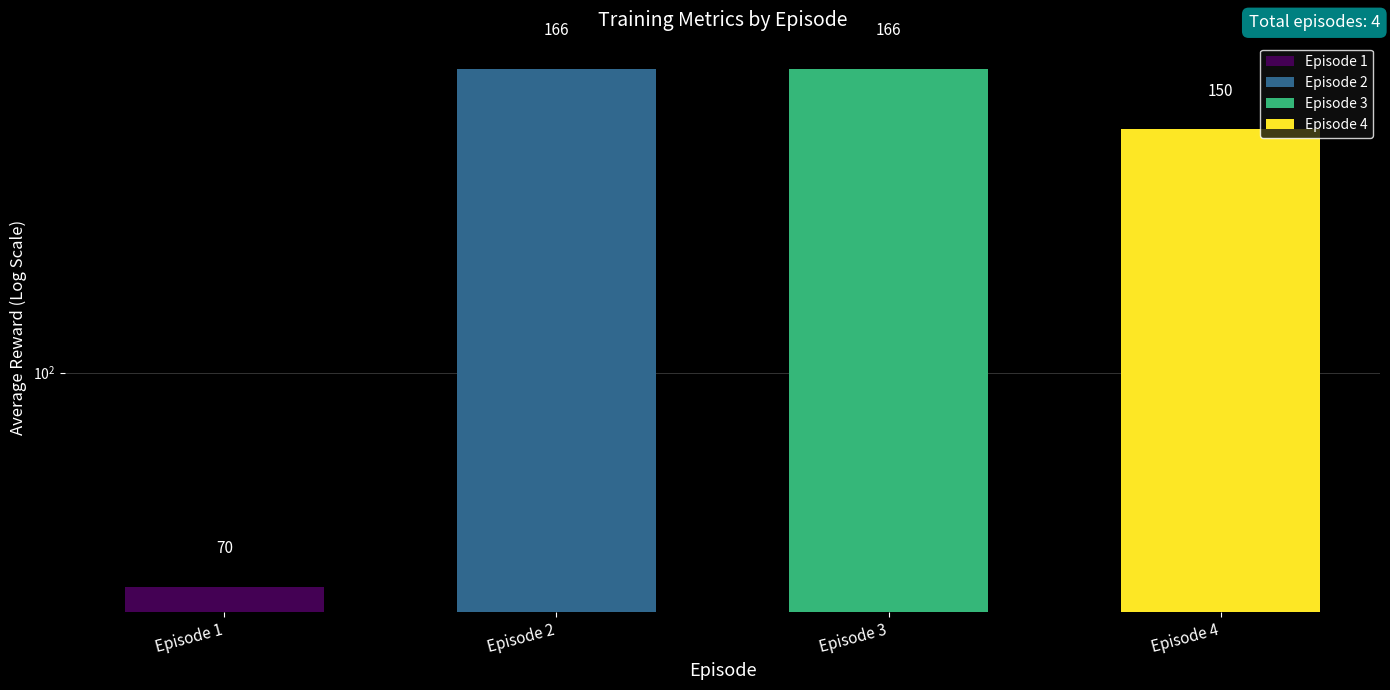

List the labels in order of value, smallest first.

Episode 1, Episode 4, Episode 2, Episode 3